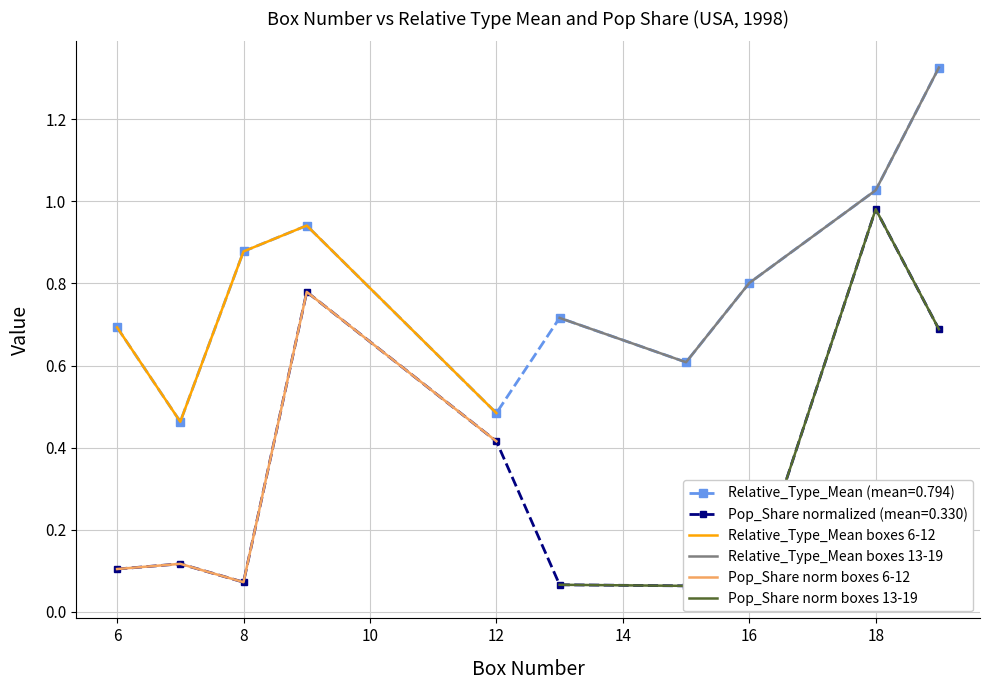

True or false: Relative_Type_Mean boxes 6-12 and Pop_Share norm boxes 6-12 cross at least once.

False